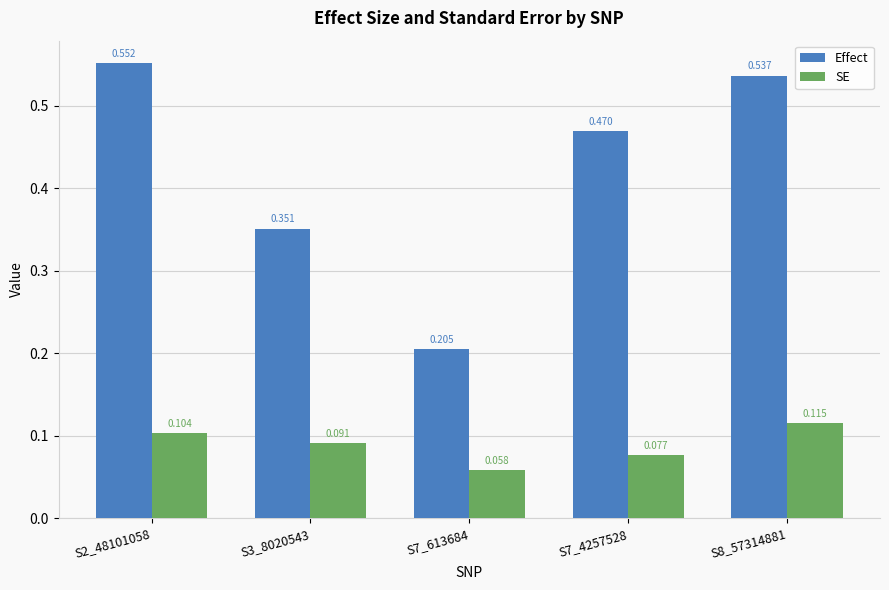

Which category has the highest value across all series?

S2_48101058